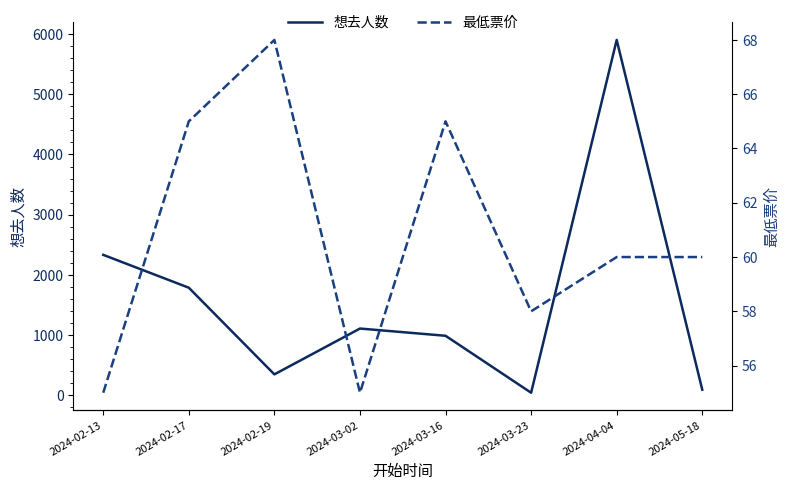

True or false: 最低票价 and 想去人数 cross at least once.

True